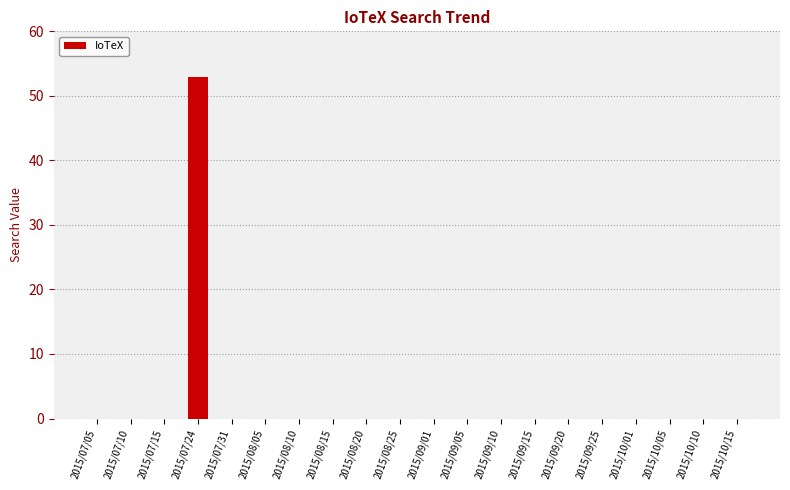

Which category has the highest value across all series?

2015/07/24